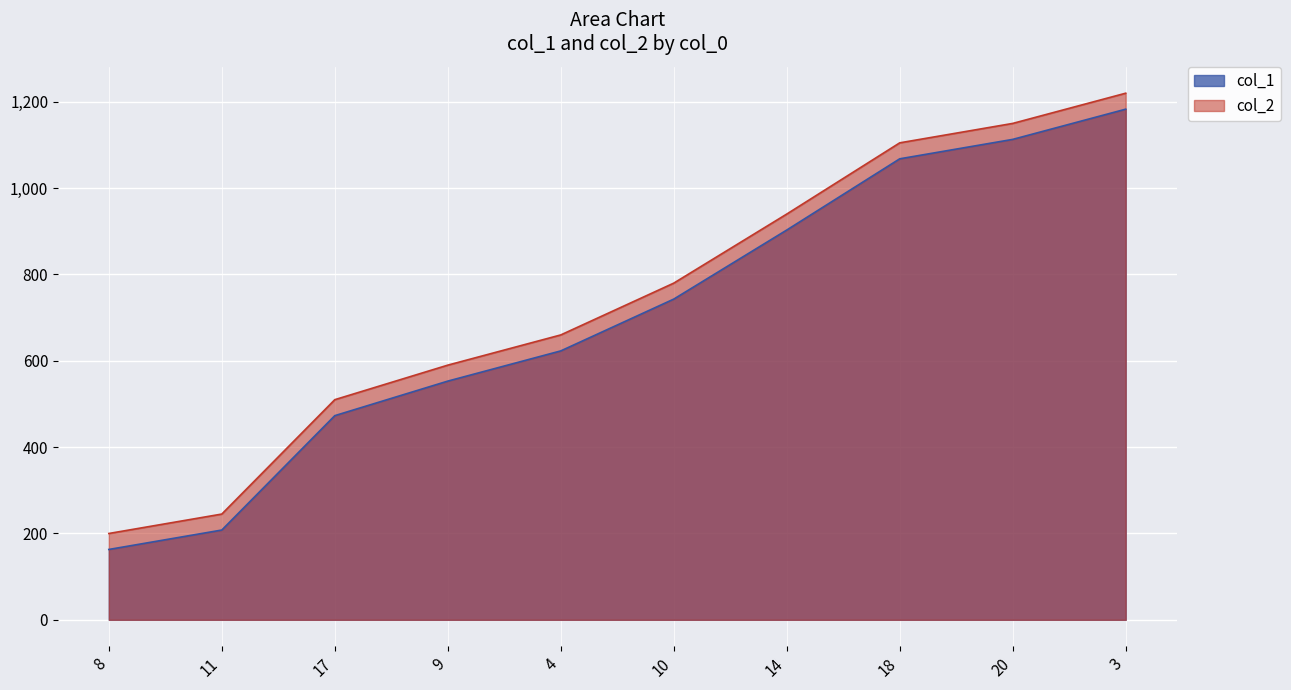

Reading left to right, extract all data points from this chart.

col_1: 8=163	11=208	17=473	9=553	4=623	10=743	14=903	18=1068	20=1113	3=1183
col_2: 8=200	11=245	17=510	9=590	4=660	10=780	14=940	18=1105	20=1150	3=1220